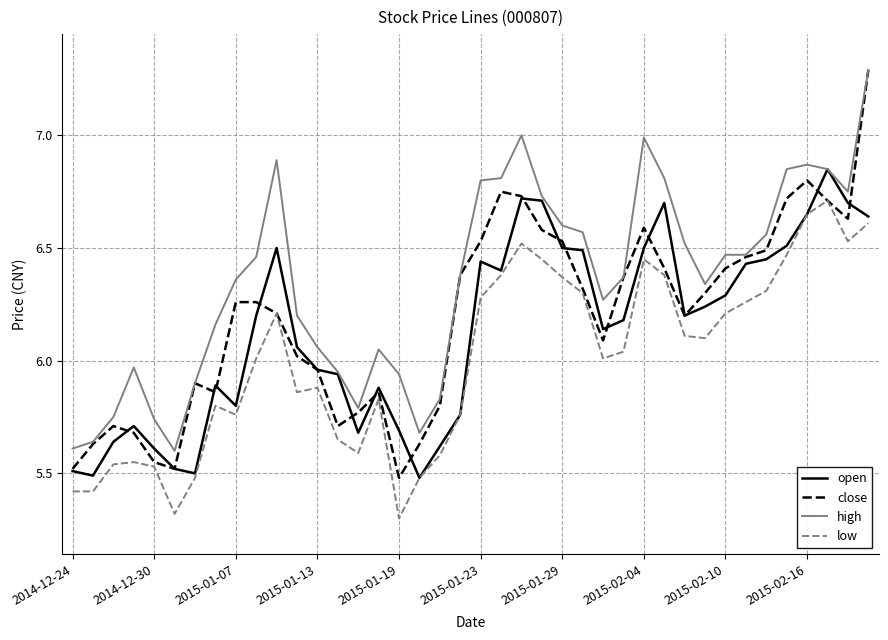

How many lines are shown in the chart?

4